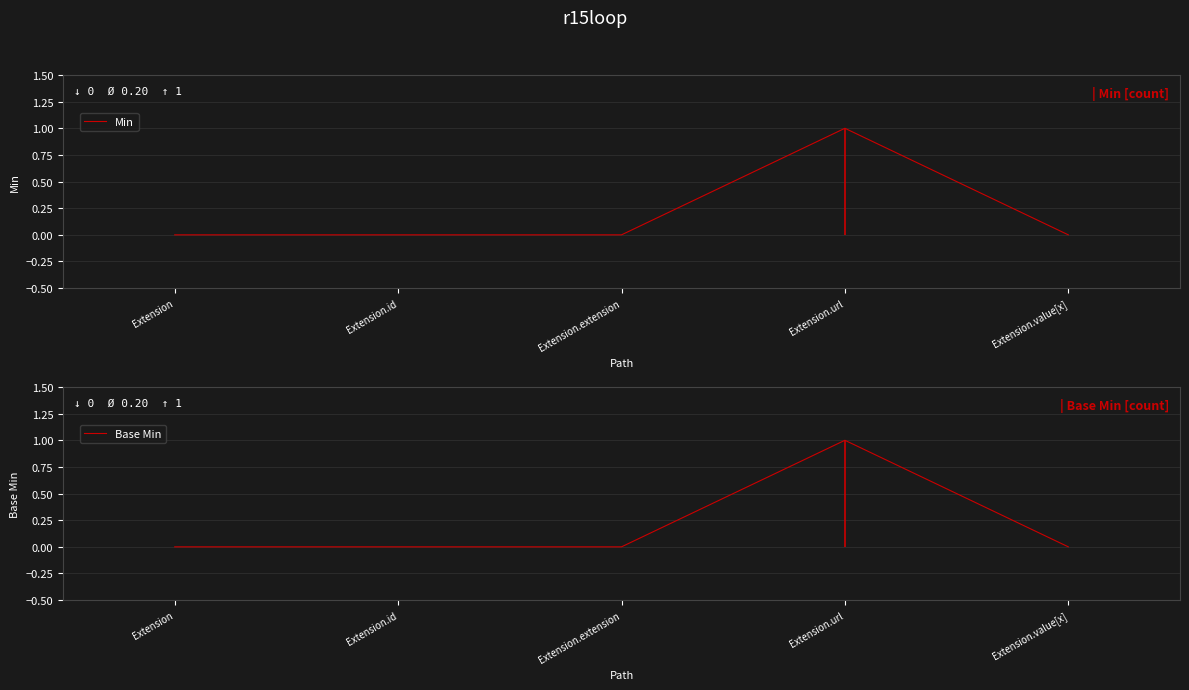

True or false: Min has a value of 0 at Extension.extension.

True